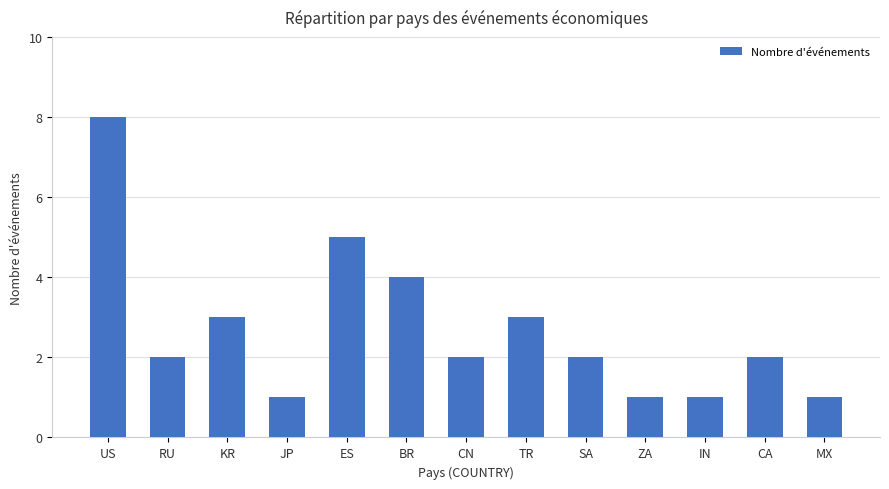

True or false: the data shows 2 at RU.

True